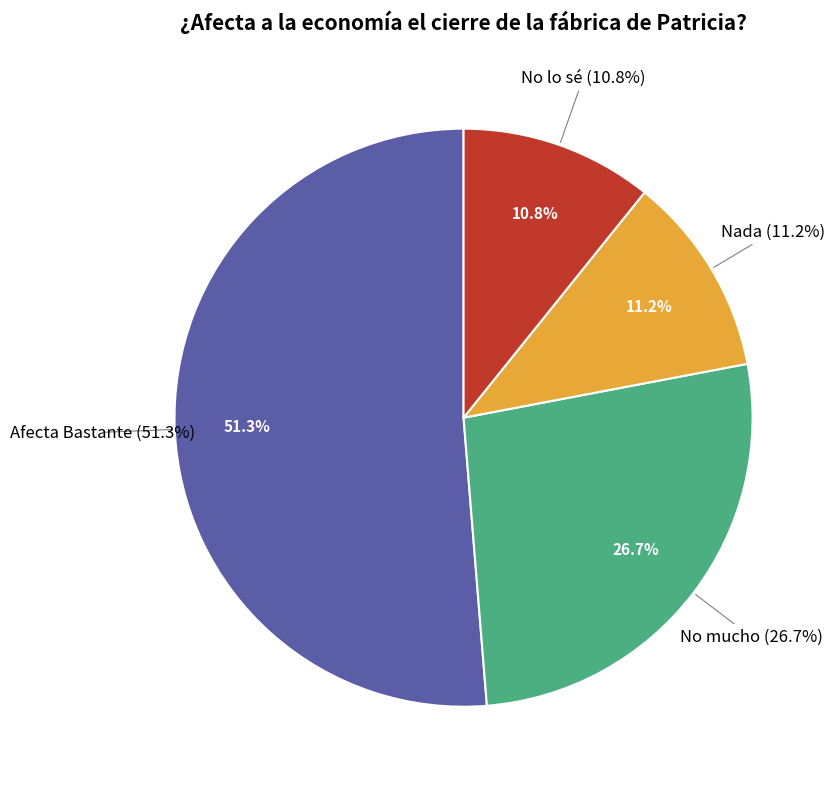

To the nearest percent, what is the difference between the largest and smallest slice percentages?

41%